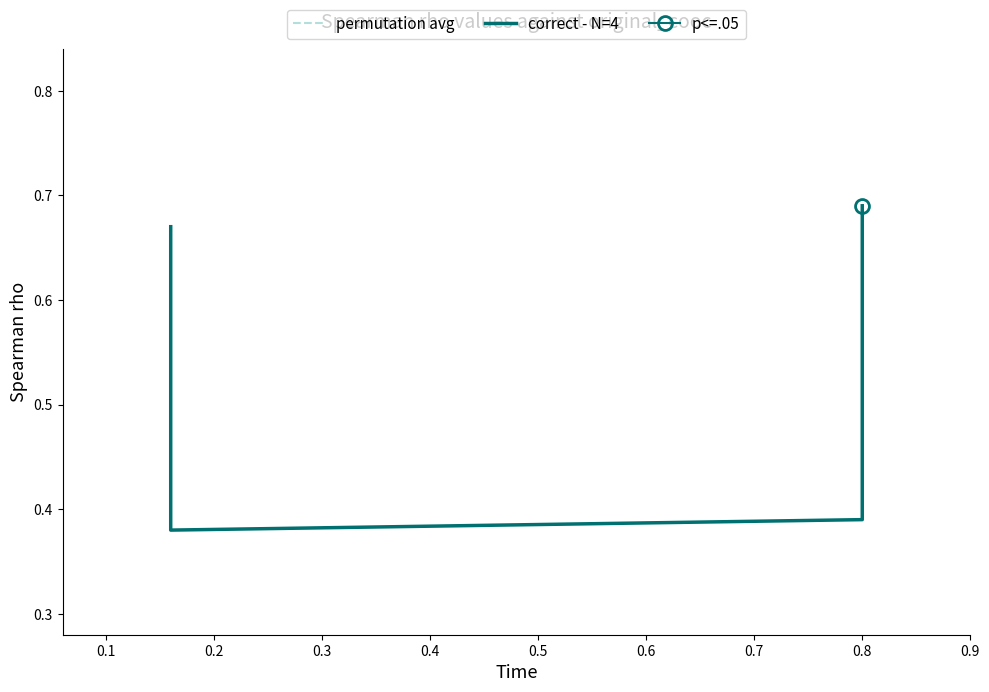

Does the chart have visible grid lines?

No